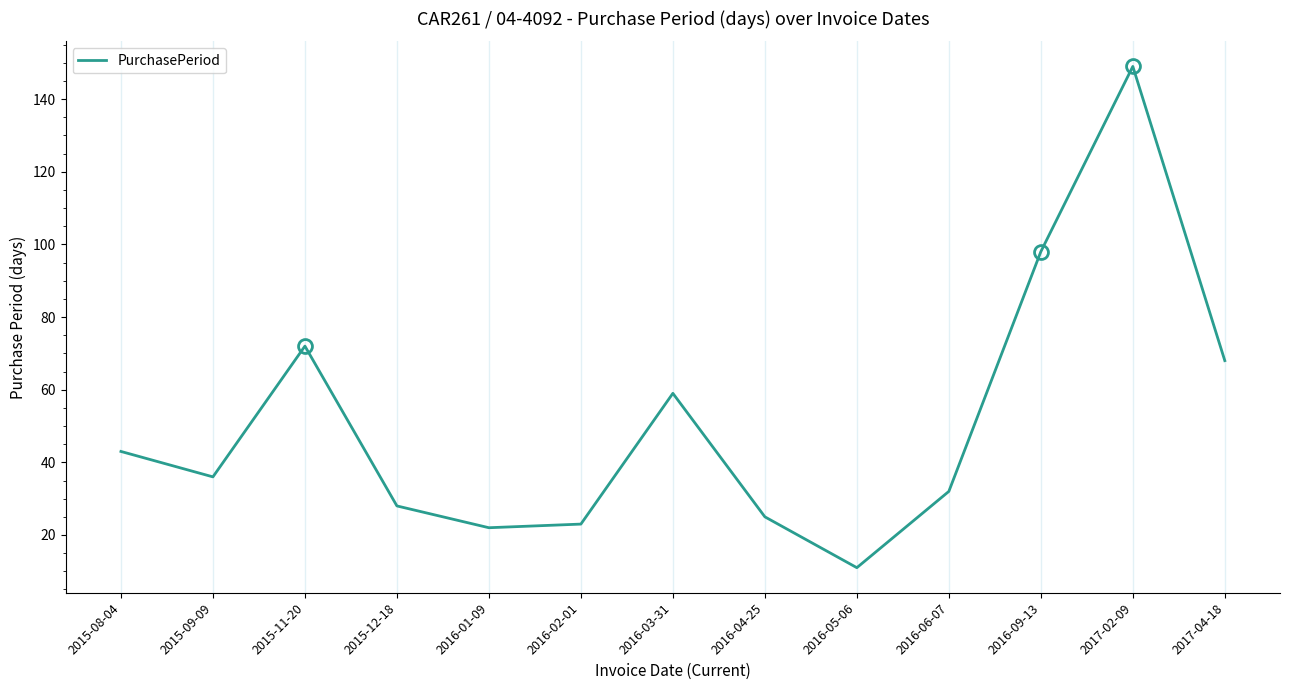

How many series are shown in this chart?

1